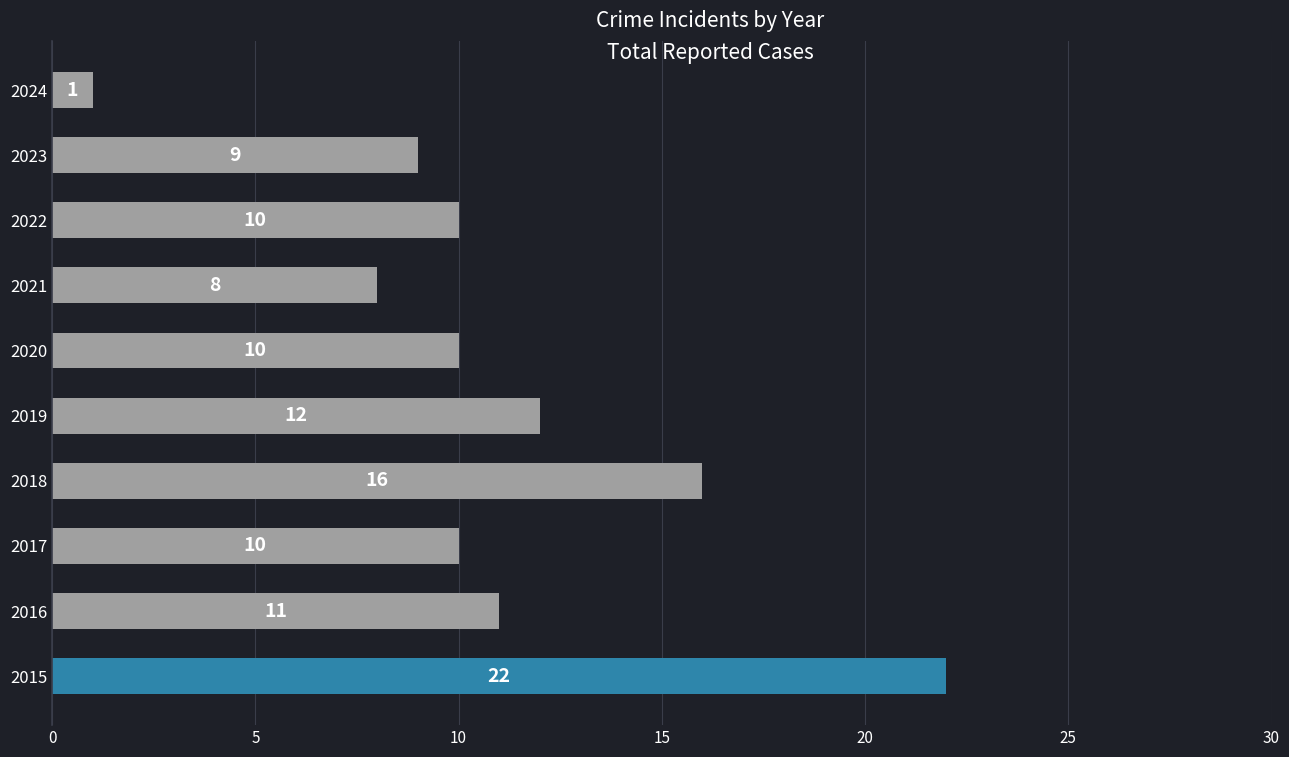

What is the difference between the values at 2015 and 2017?

12